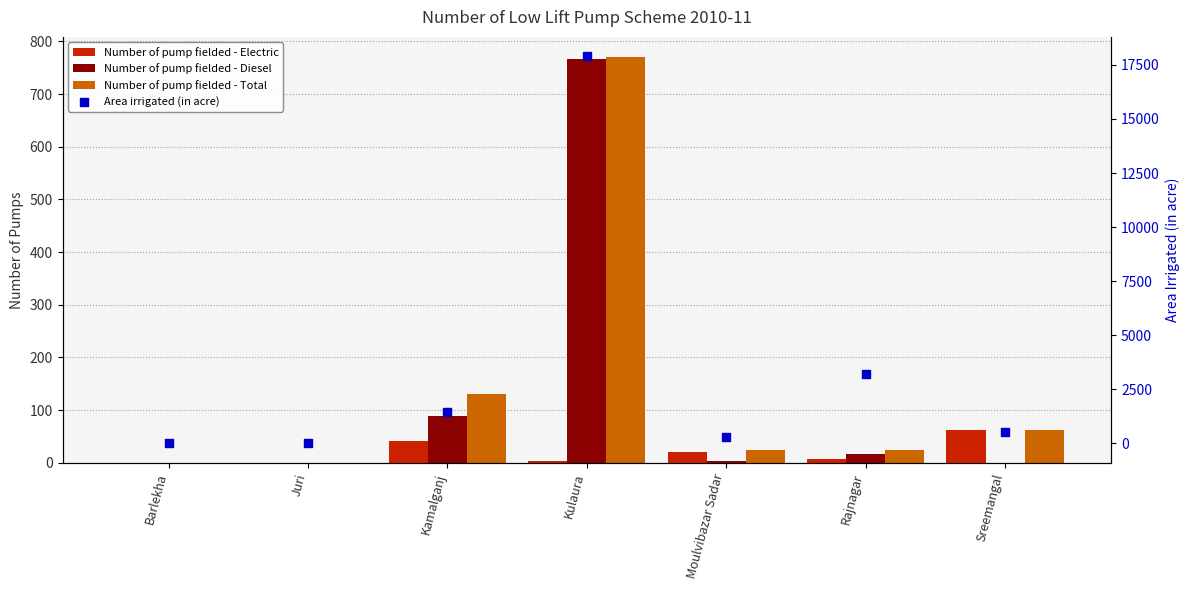

What are all the series names shown in the legend?

Number of pump fielded - Electric, Number of pump fielded - Diesel, Number of pump fielded - Total, Area irrigated (in acre)